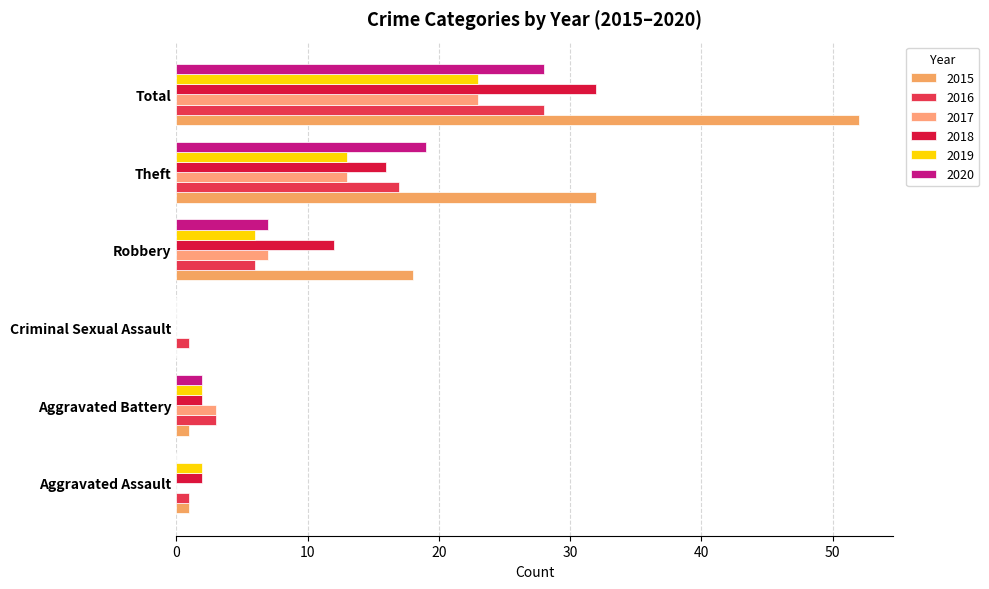

What is the label of the 3rd bar from the right?

Robbery